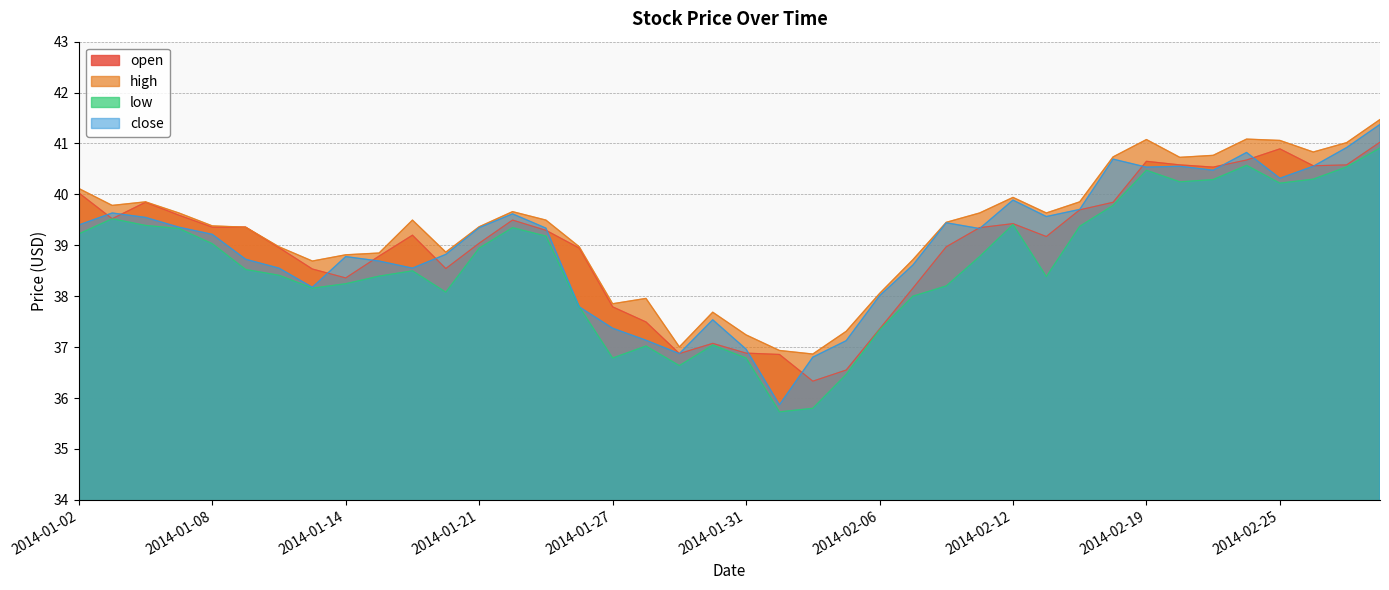

Is it true that high equals 9.6 at 2014-02-07?

False